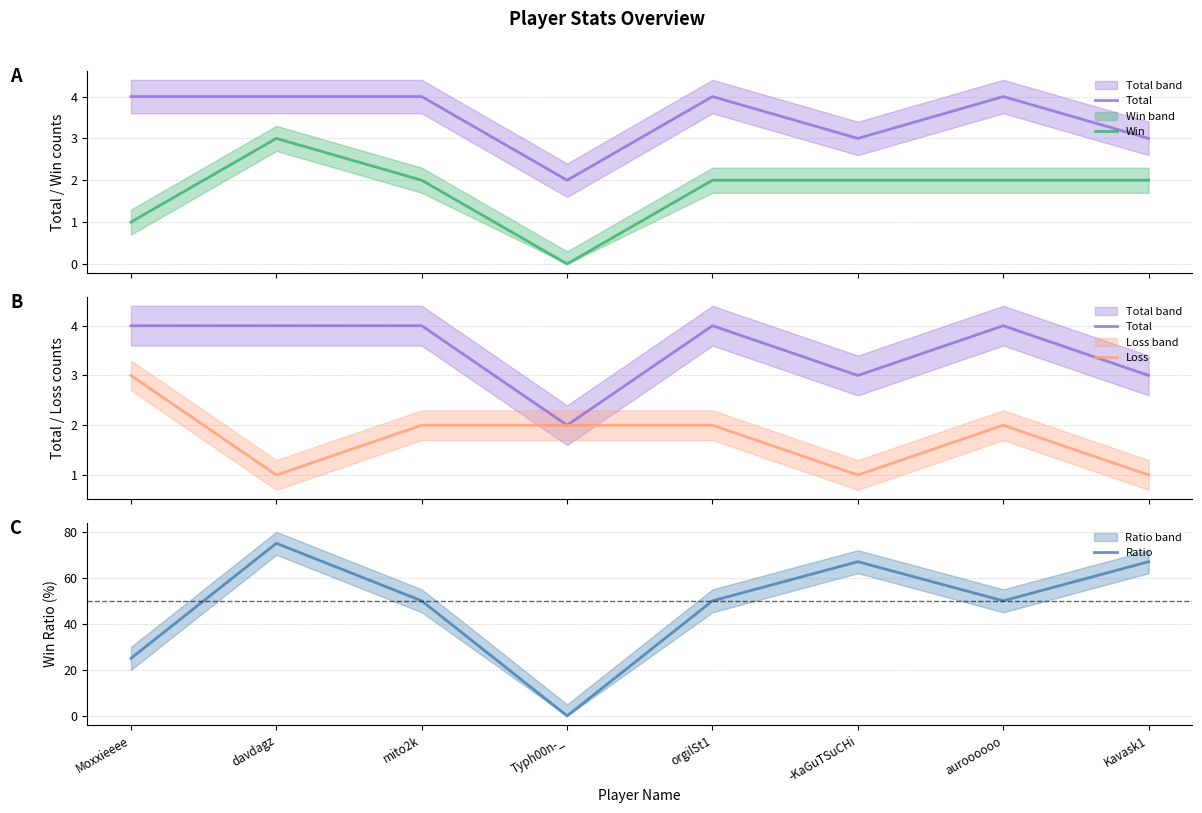

Between auroooooo and -KaGuTSuCHi, which is larger?

auroooooo